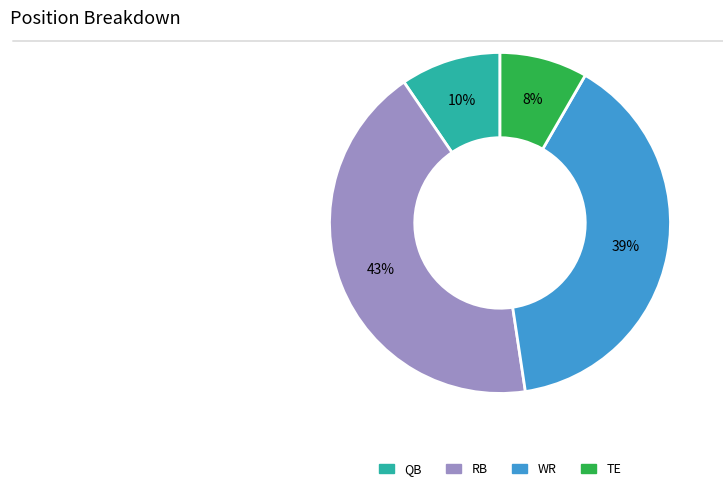

Does TE account for over 50% of the chart?

No